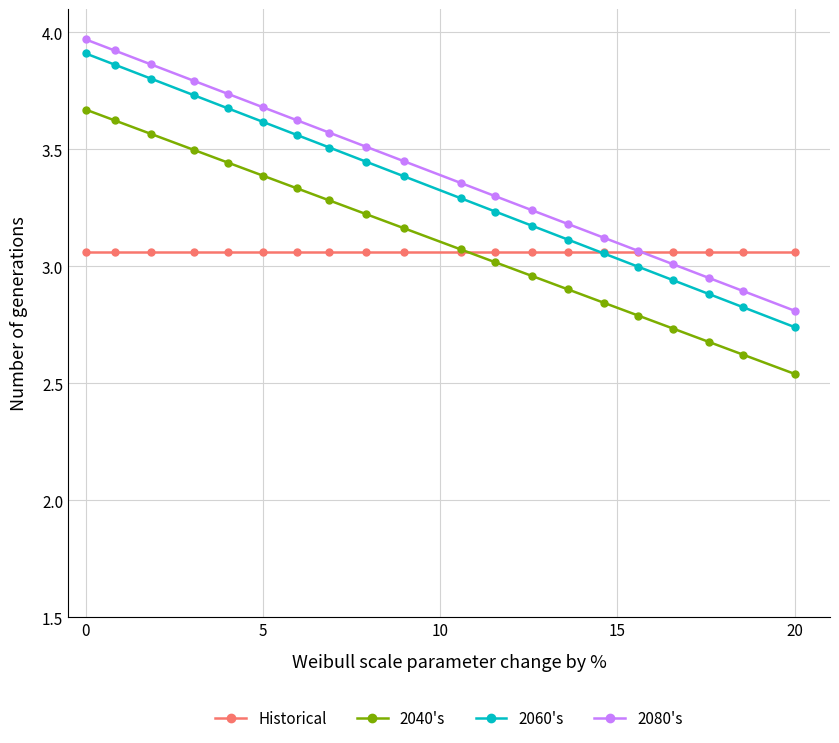

Which series has the widest spread of values?

2060's